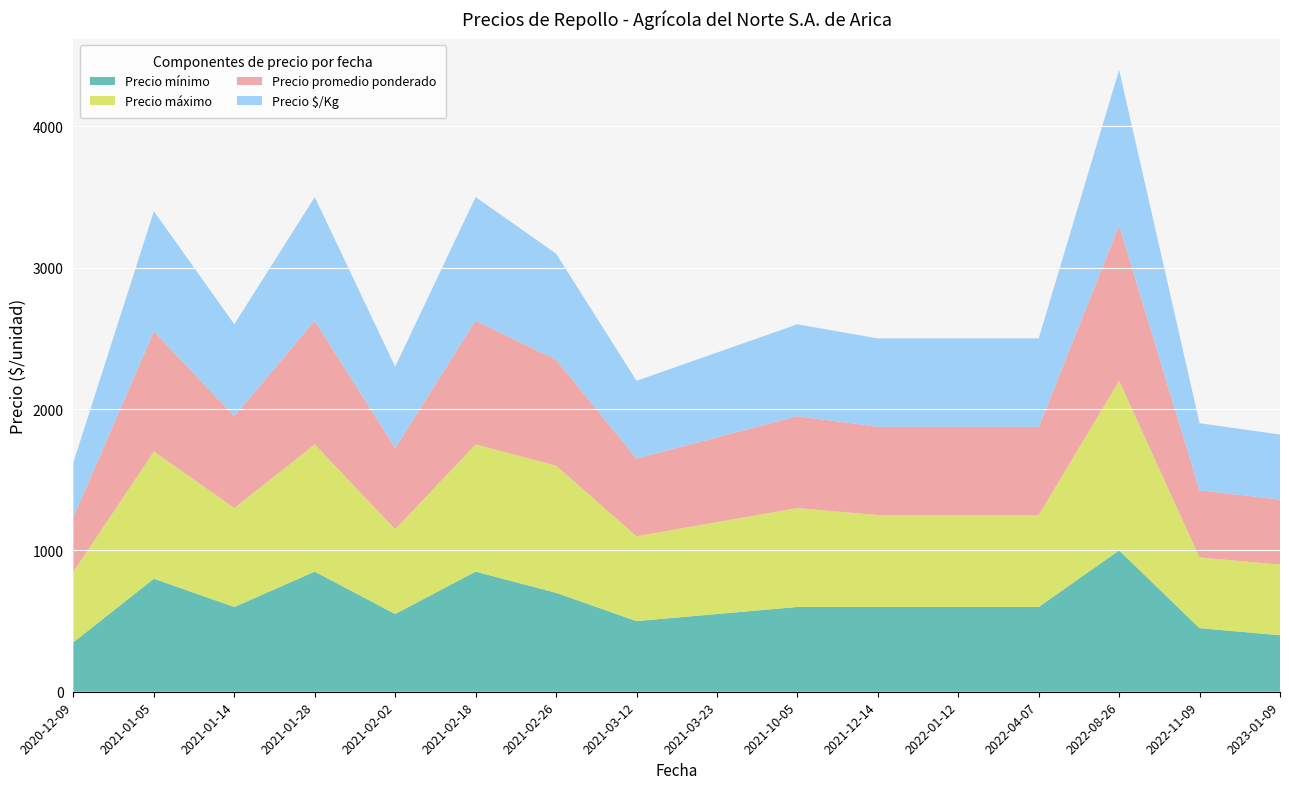

Reading left to right, what are all the values shown in this chart?

Precio mínimo: 2020-12-09=350	2021-01-05=800	2021-01-14=600	2021-01-28=850	2021-02-02=550	2021-02-18=850	2021-02-26=700	2021-03-12=500	2021-03-23=550	2021-10-05=600	2021-12-14=600	2022-01-12=600	2022-04-07=600	2022-08-26=1000	2022-11-09=450	2023-01-09=400
Precio máximo: 2020-12-09=500	2021-01-05=900	2021-01-14=700	2021-01-28=900	2021-02-02=600	2021-02-18=900	2021-02-26=900	2021-03-12=600	2021-03-23=650	2021-10-05=700	2021-12-14=650	2022-01-12=650	2022-04-07=650	2022-08-26=1200	2022-11-09=500	2023-01-09=500
Precio promedio ponderado: 2020-12-09=387	2021-01-05=850	2021-01-14=650	2021-01-28=875	2021-02-02=575	2021-02-18=875	2021-02-26=750	2021-03-12=550	2021-03-23=600	2021-10-05=650	2021-12-14=625	2022-01-12=625	2022-04-07=625	2022-08-26=1100	2022-11-09=475	2023-01-09=460
Precio $/Kg: 2020-12-09=387	2021-01-05=850	2021-01-14=650	2021-01-28=875	2021-02-02=575	2021-02-18=875	2021-02-26=750	2021-03-12=550	2021-03-23=600	2021-10-05=650	2021-12-14=625	2022-01-12=625	2022-04-07=625	2022-08-26=1100	2022-11-09=475	2023-01-09=460